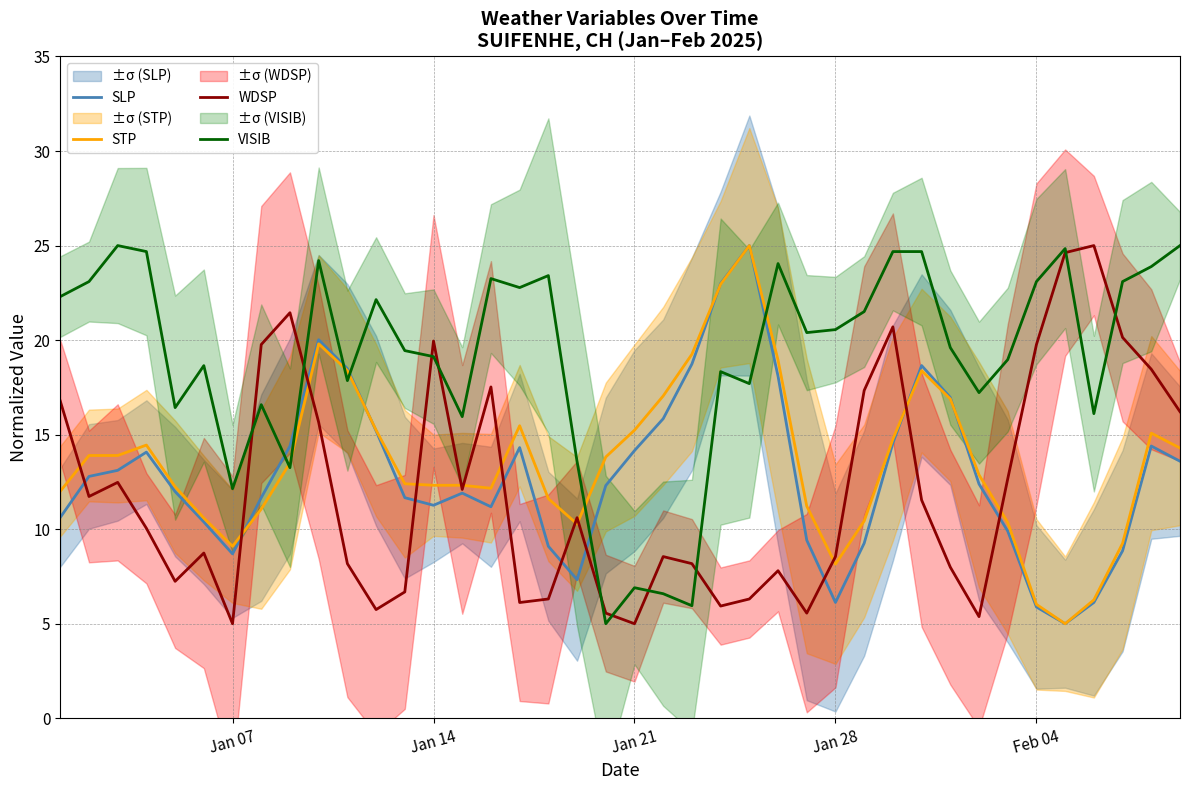

The STP series shows 9.1 at Jan 07. True or false?

True